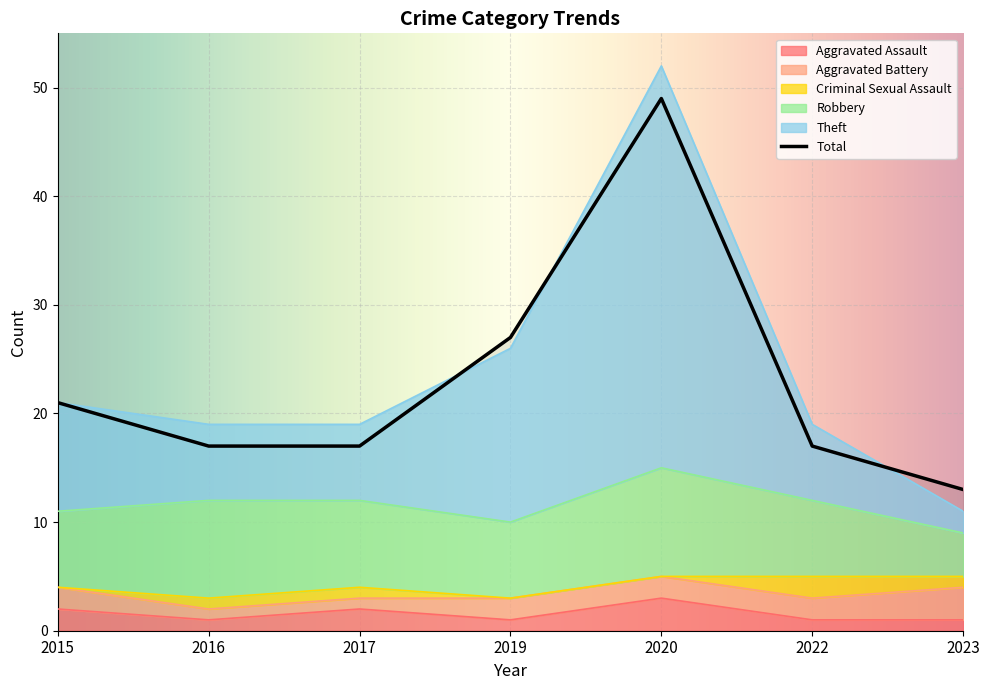

At how many categories does at least one series exceed 47?

1